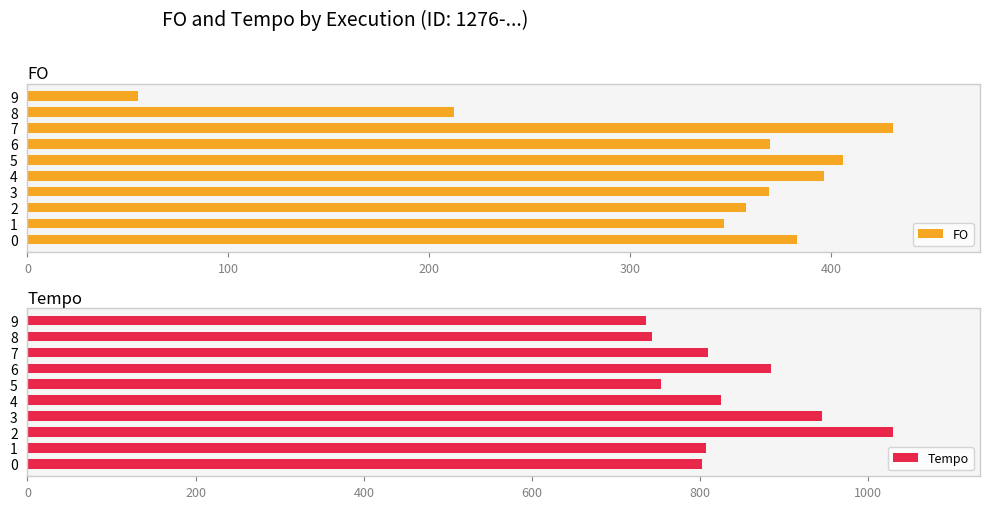

What is the difference between the second highest and minimum values in the Tempo series?

208.7